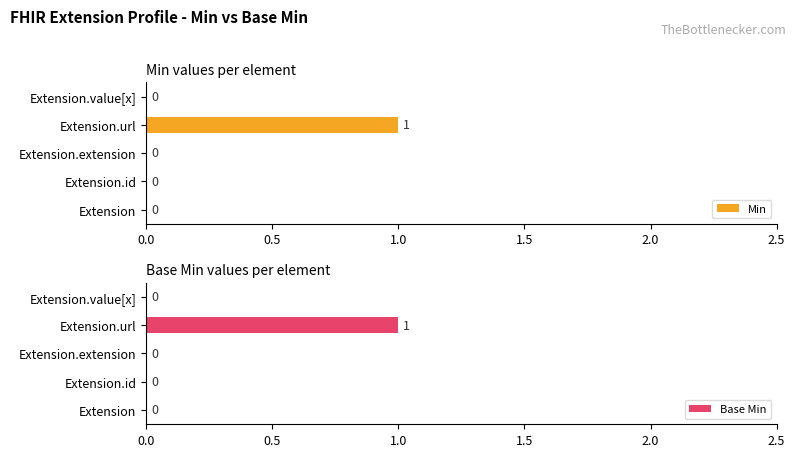

How many groups of bars are there?

5